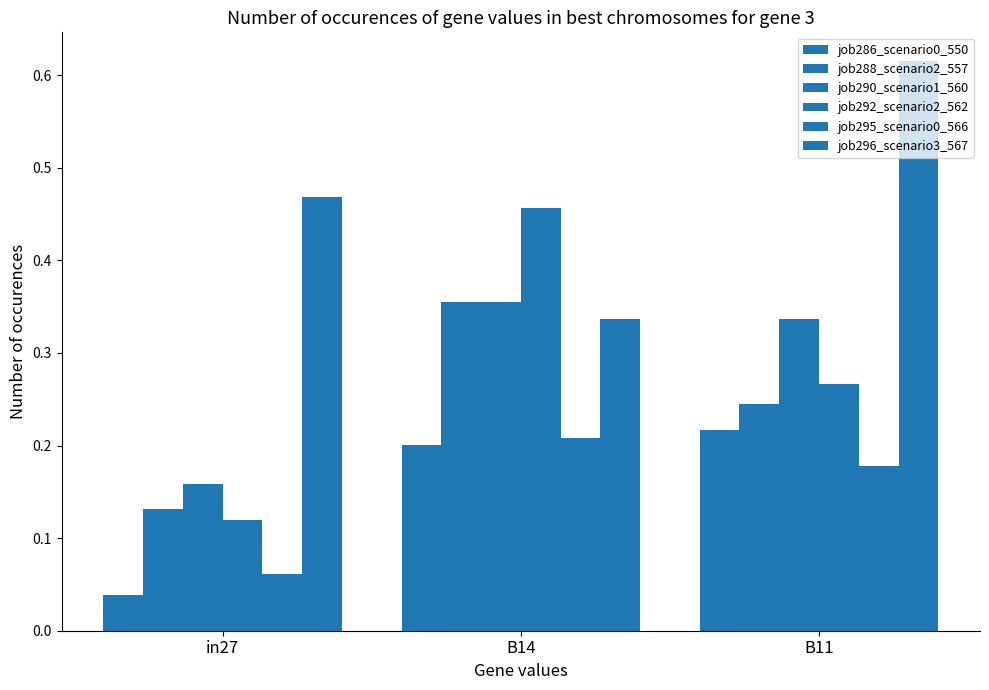

What is the spread (max minus min) of values at B11?

0.4